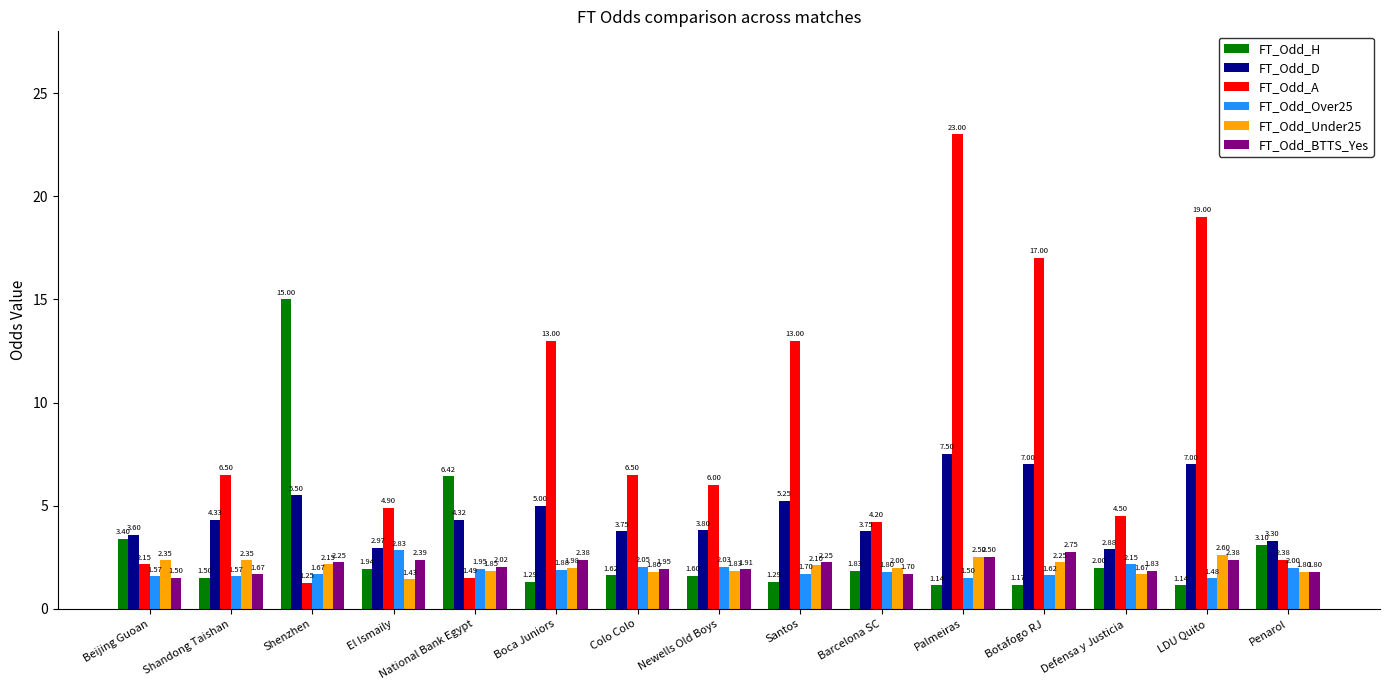

What is the sum of the FT_Odd_Over25 values at El Ismaily and Shandong Taishan?

4.4